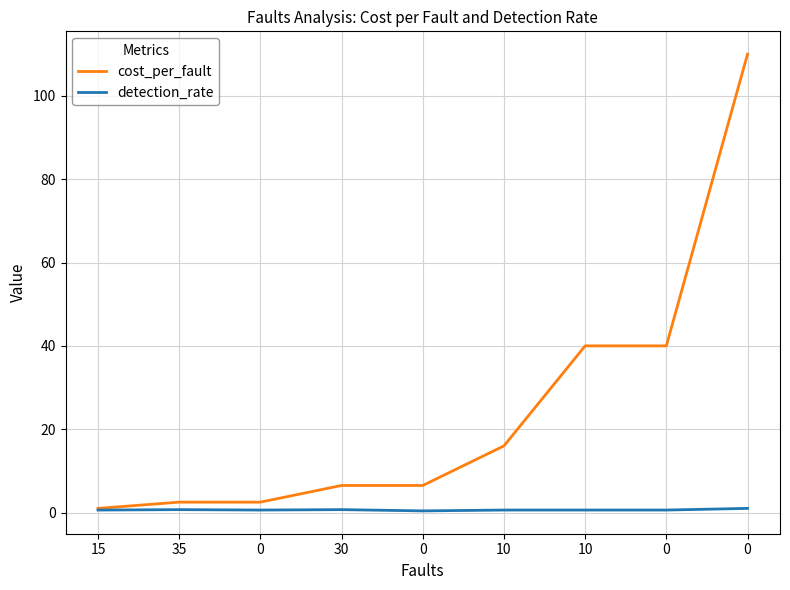

What is the smallest value displayed?

0.4